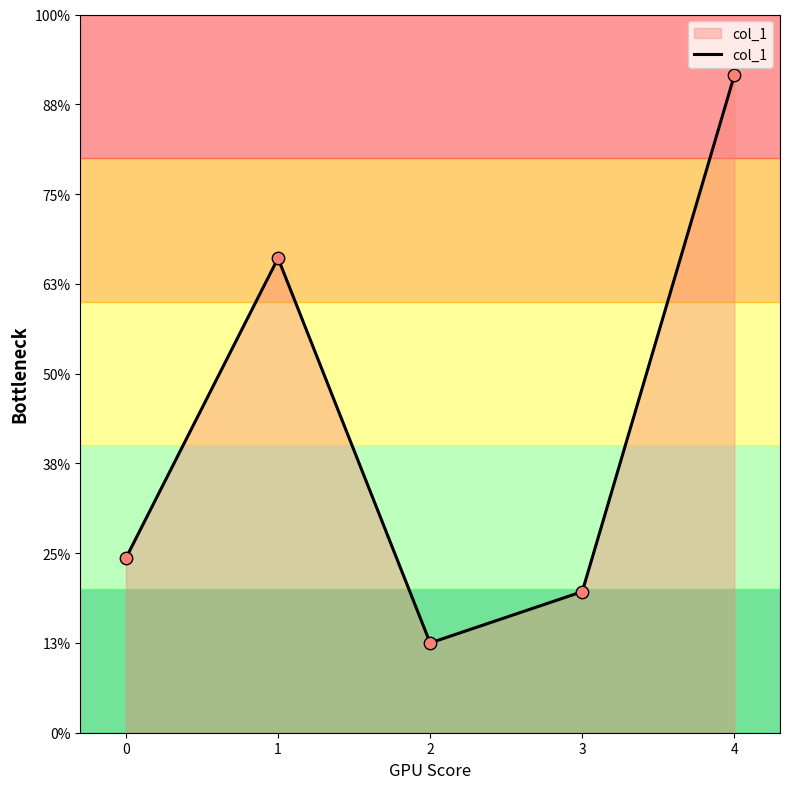

Between 3 and 2, which is larger?

3